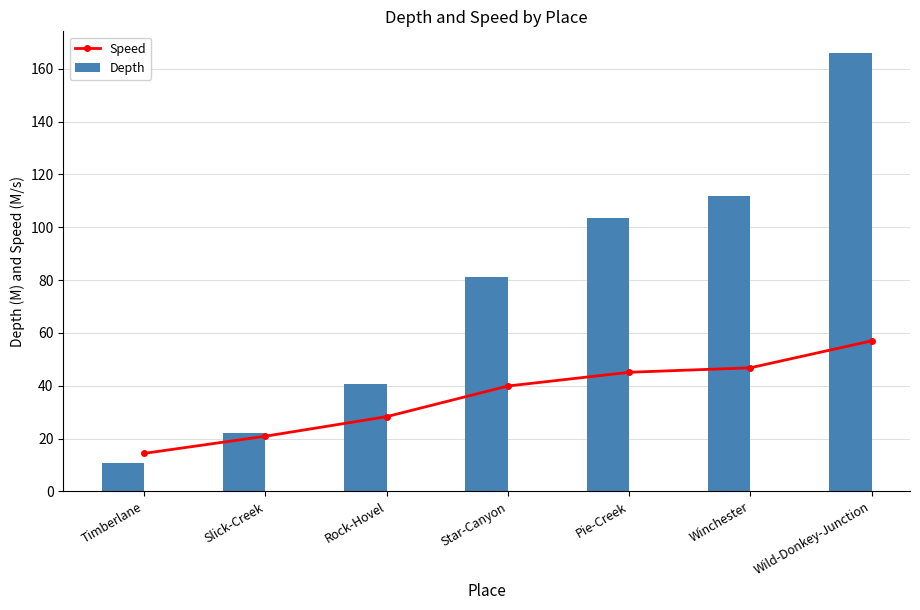

Rank the series by their average value, from highest to lowest.

Depth, Speed